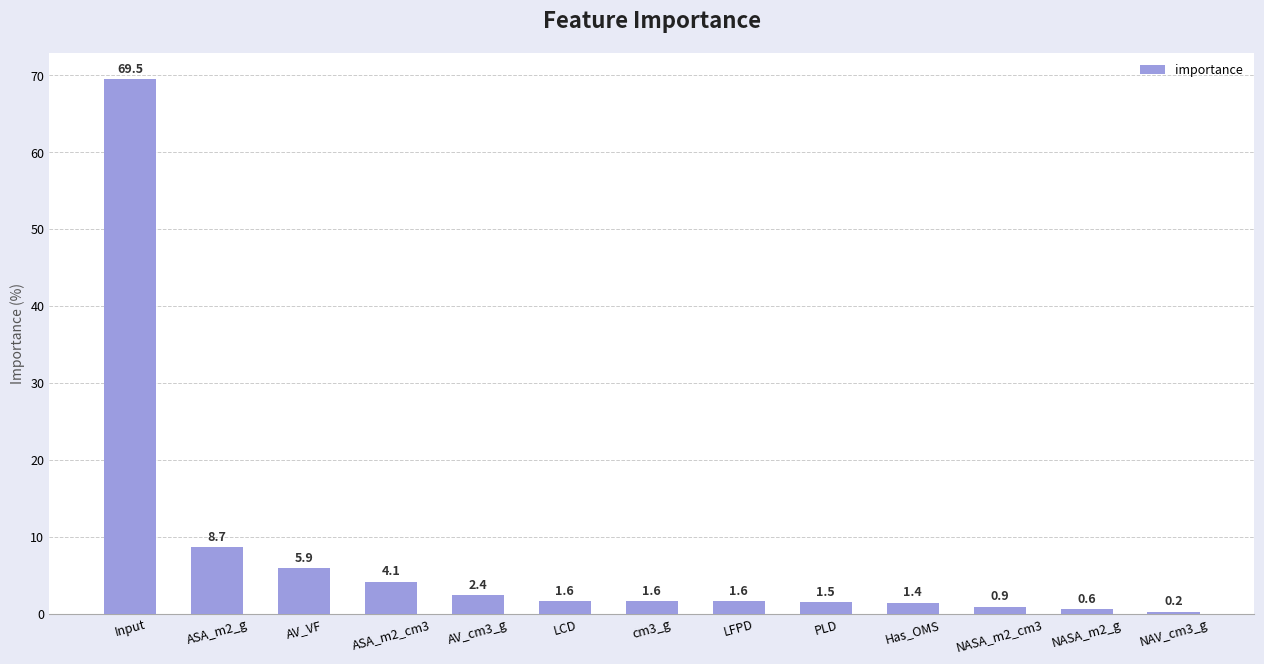

What is the difference between the maximum and second lowest values?

68.9